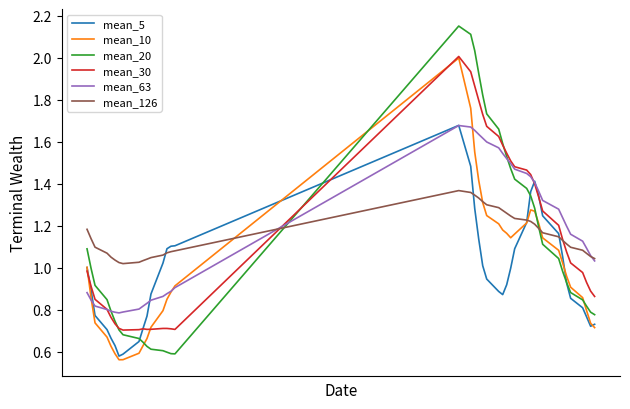

What are all the series names shown in the legend?

mean_5, mean_10, mean_20, mean_30, mean_63, mean_126